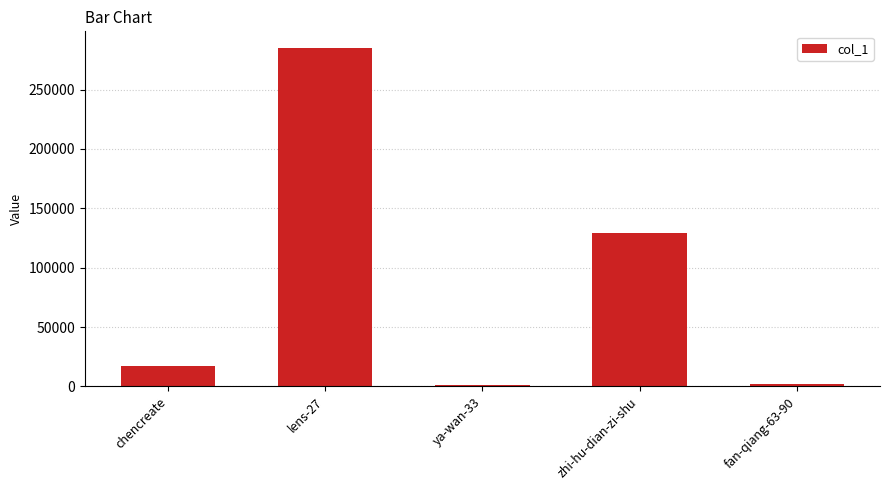

At which category does the chart reach its peak across all series?

lens-27